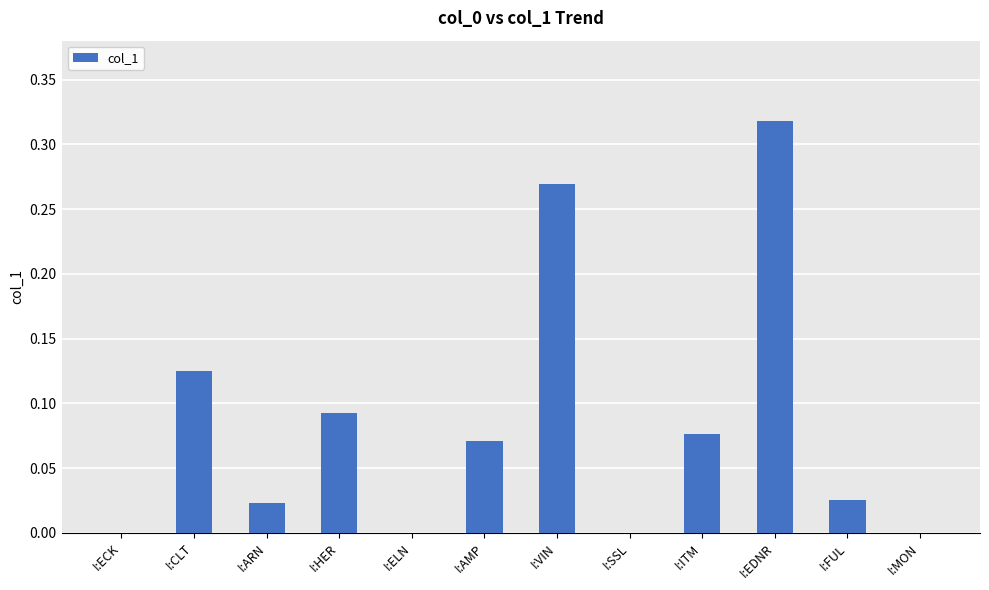

How many data points does each series have?

12